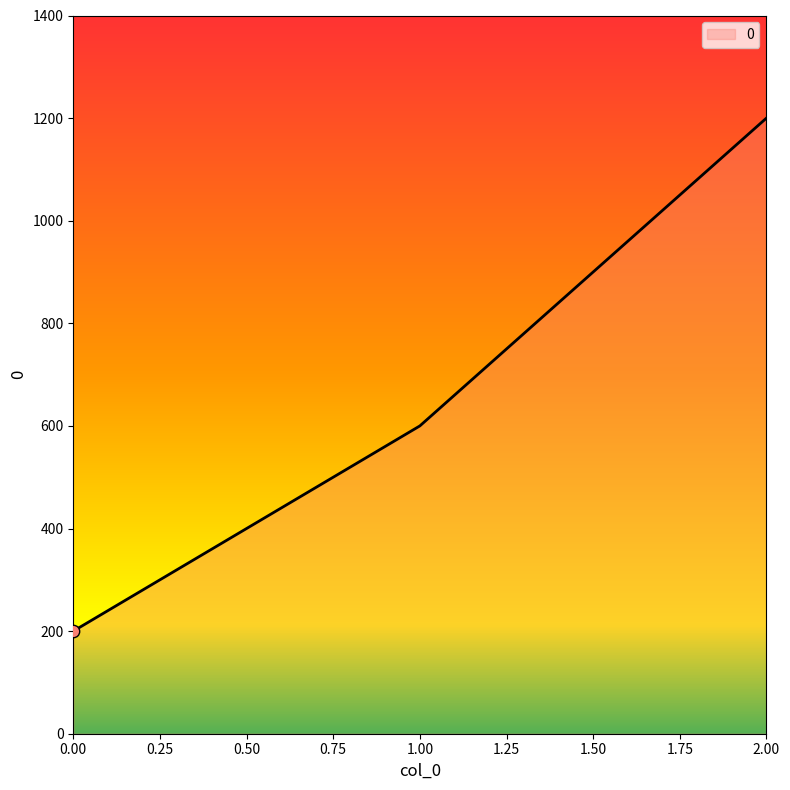

What is the change in value from 0.00 to 2.00?

+1000